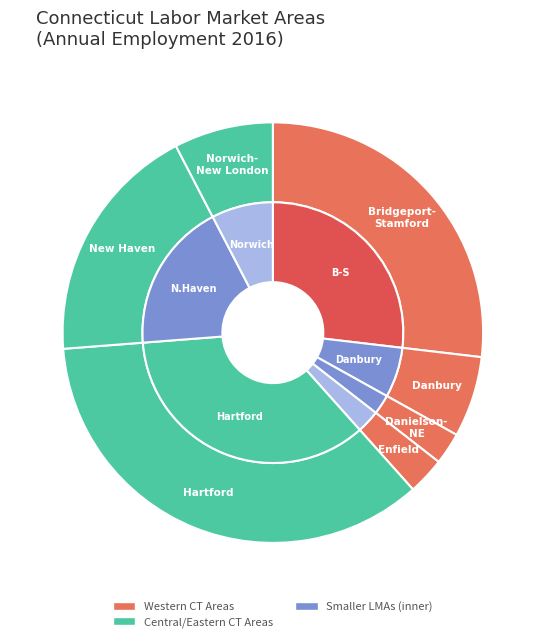

To the nearest percent, what is the combined percentage of HARTFORD and NEW HAVEN?

54%